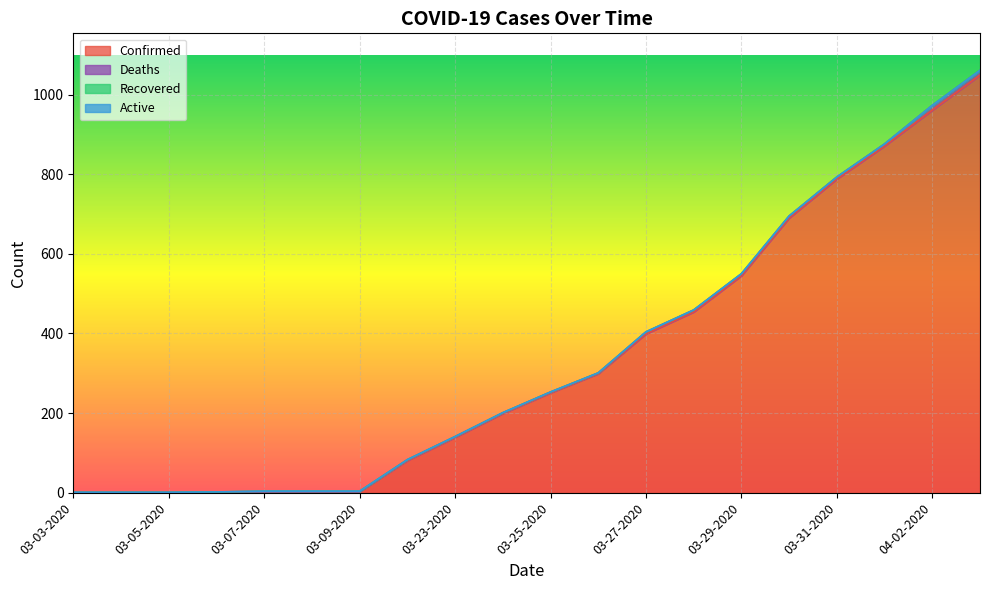

What is the label of the 1st point from the left?

03-03-2020